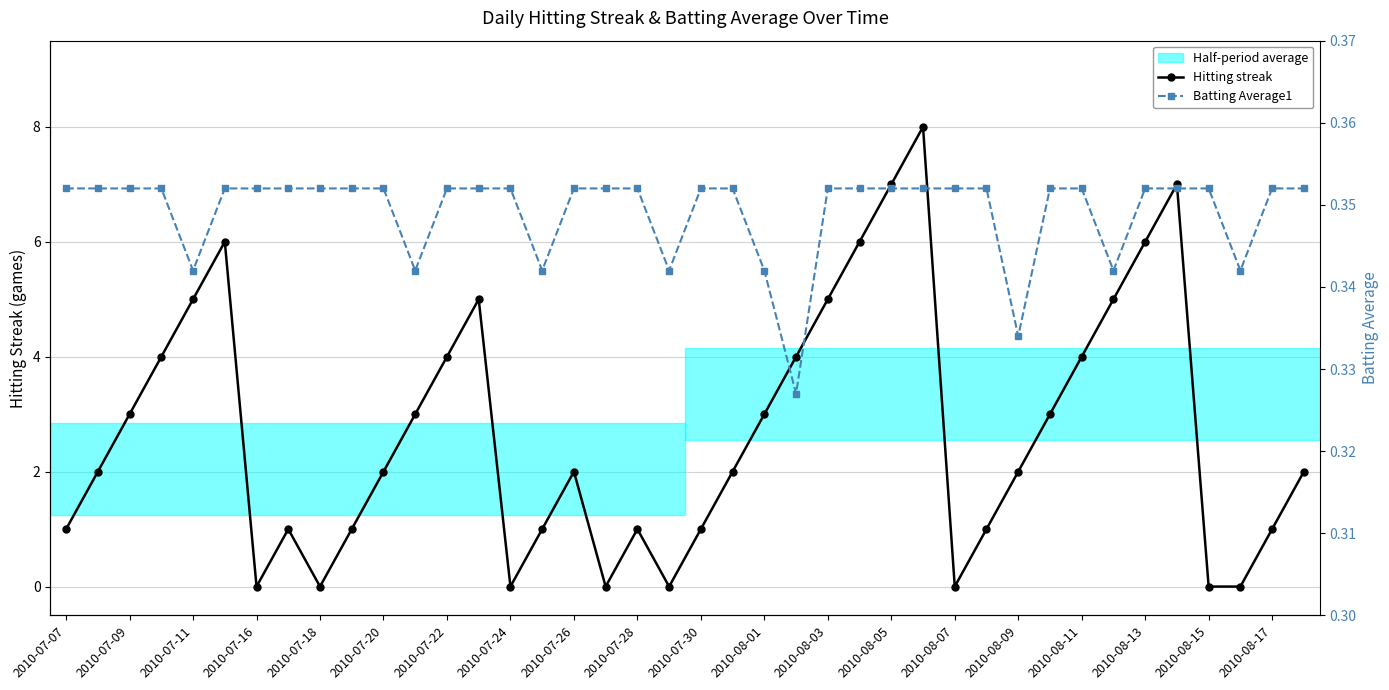

Which series has the largest total across all categories?

Hitting streak